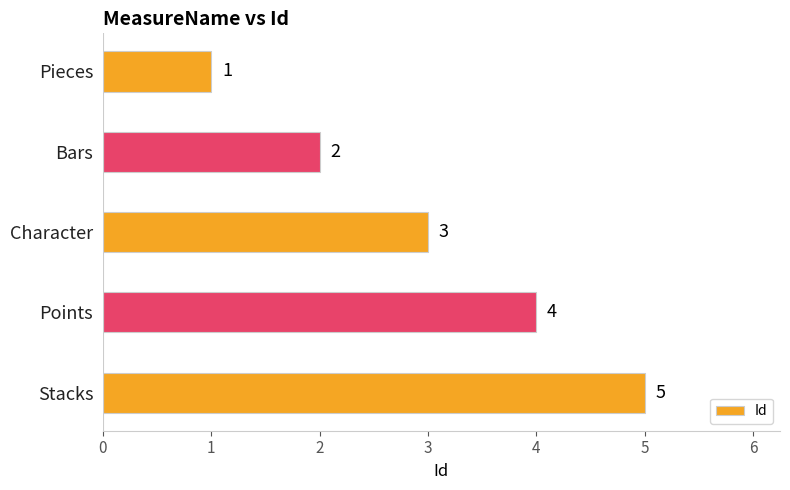

Count the values in the range 2 to 4.

3